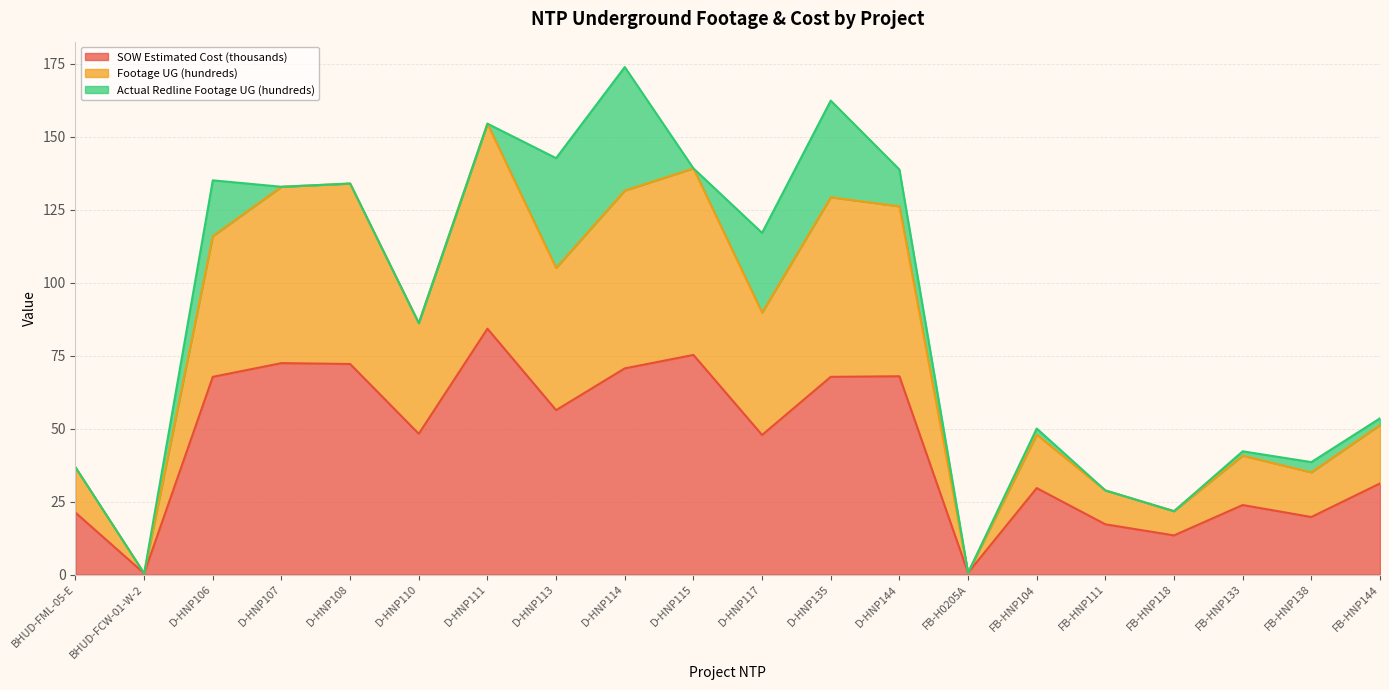

How many lines are shown in the chart?

3